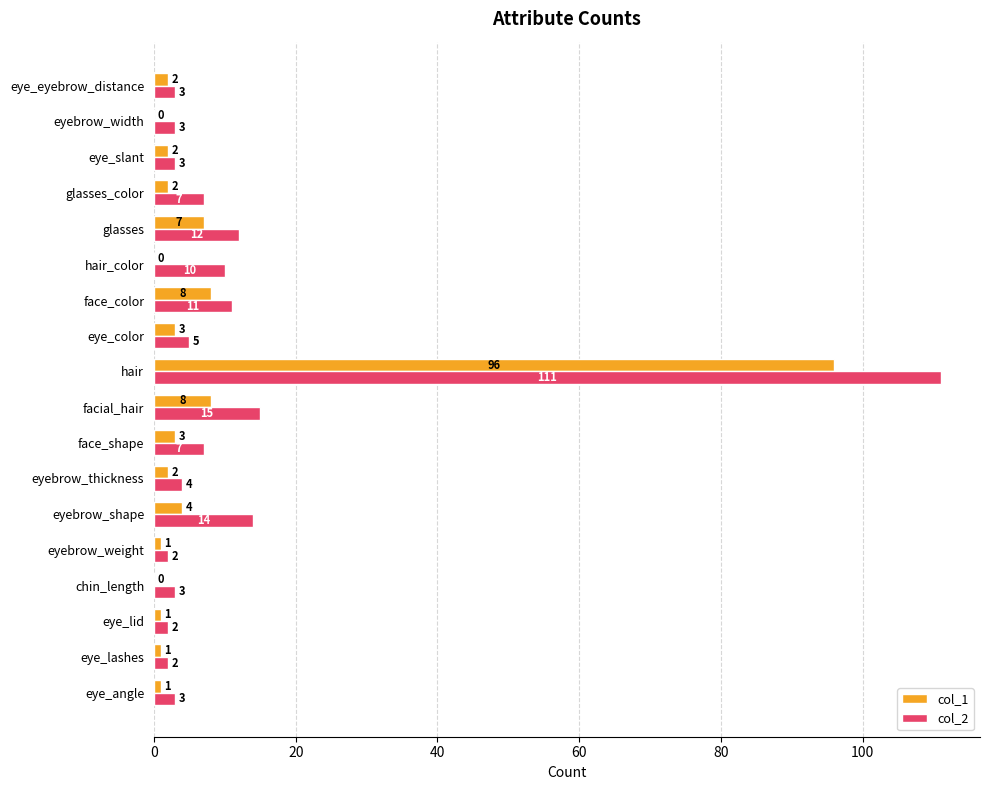

True or false: col_2 has a value of 3 at eye_slant.

True